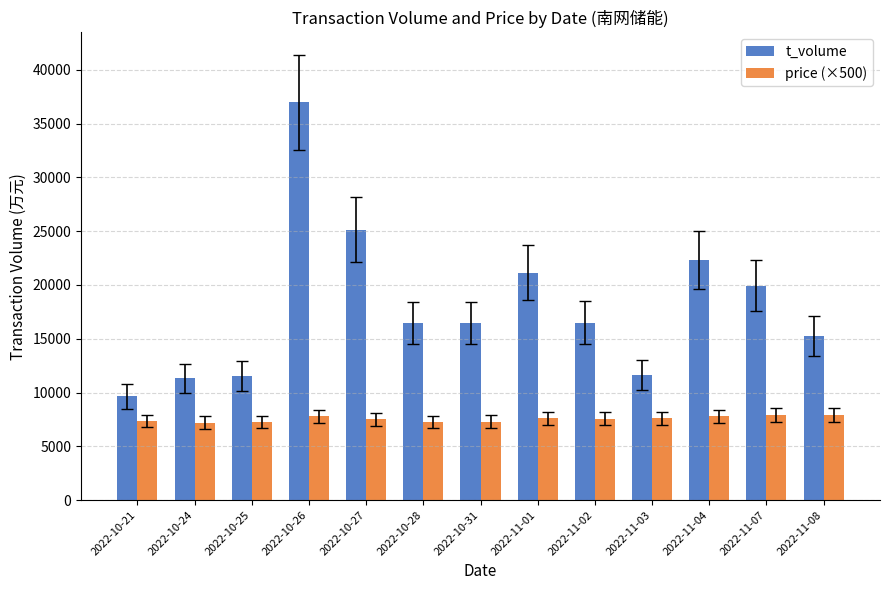

Are the bars horizontal?

No